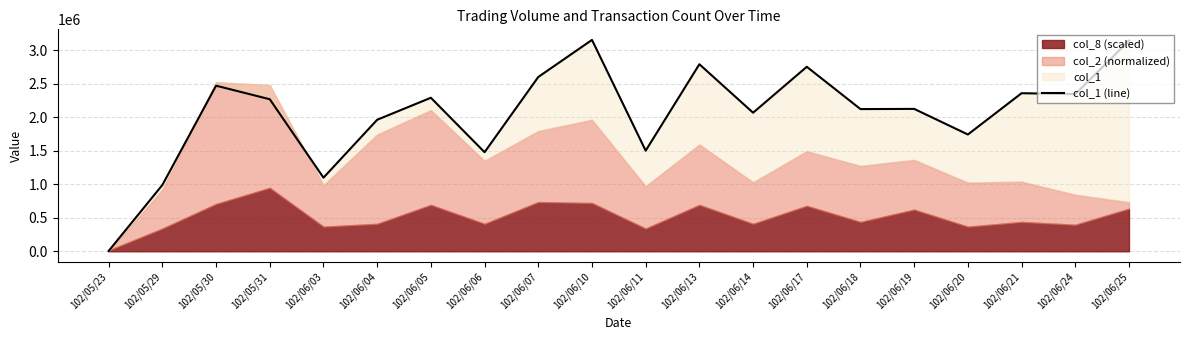

Reading left to right, transcribe all the data shown in this chart.

102/05/23=5000	102/05/29=989000	102/05/30=2470000	102/05/31=2268000	102/06/03=1098000	102/06/04=1962000	102/06/05=2290000	102/06/06=1478000	102/06/07=2600000	102/06/10=3153000	102/06/11=1501000	102/06/13=2790000	102/06/14=2067000	102/06/17=2752000	102/06/18=2121000	102/06/19=2124000	102/06/20=1742000	102/06/21=2358000	102/06/24=2344000	102/06/25=3142000